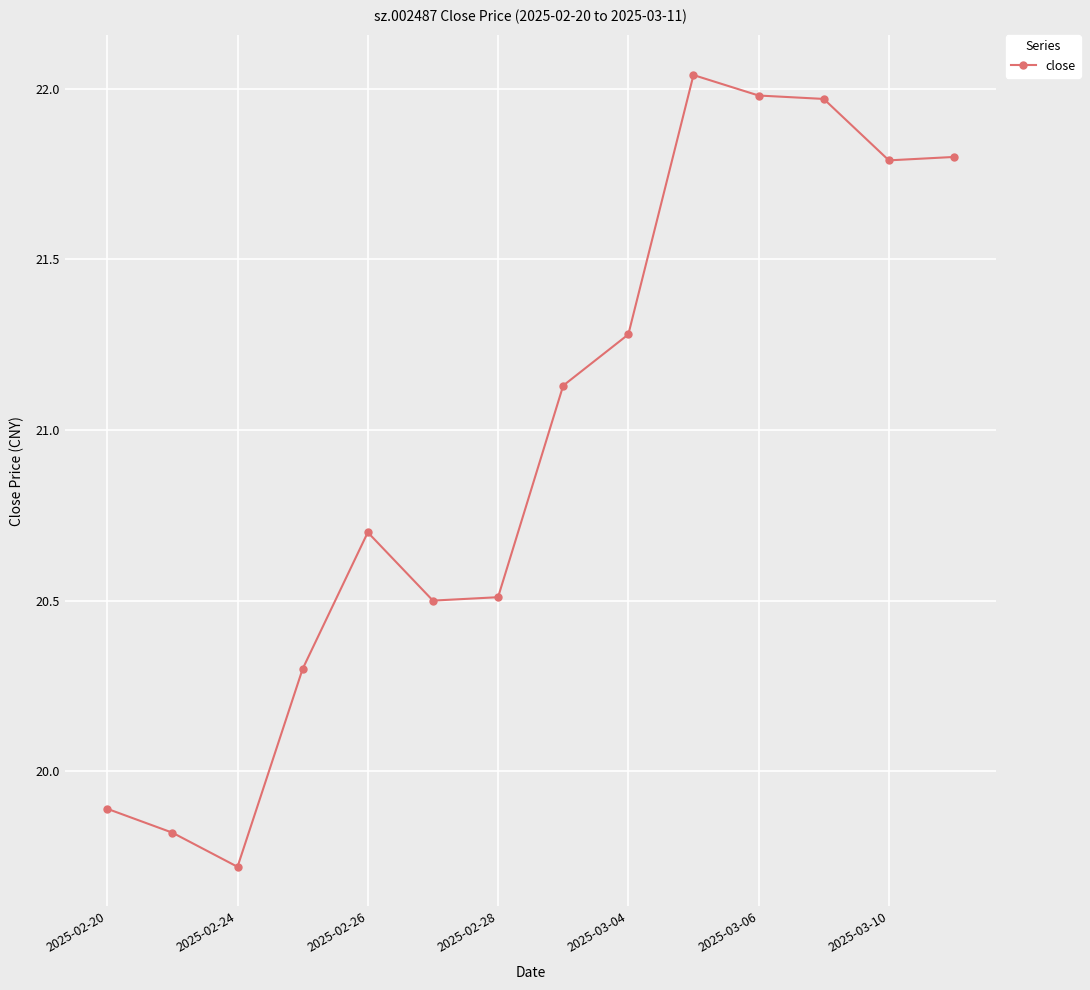

What is the difference between the maximum and minimum values?

2.3